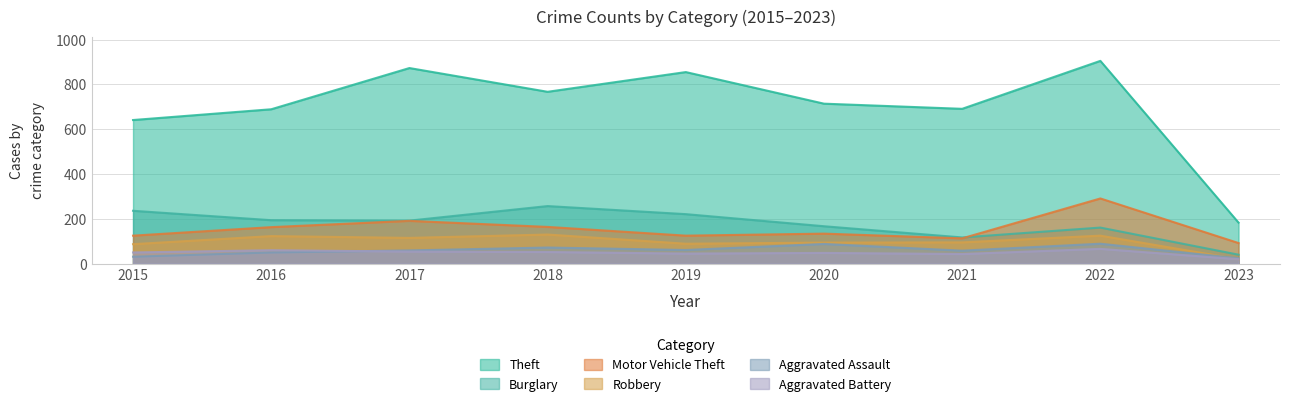

The Burglary series shows 167 at 2020. True or false?

True